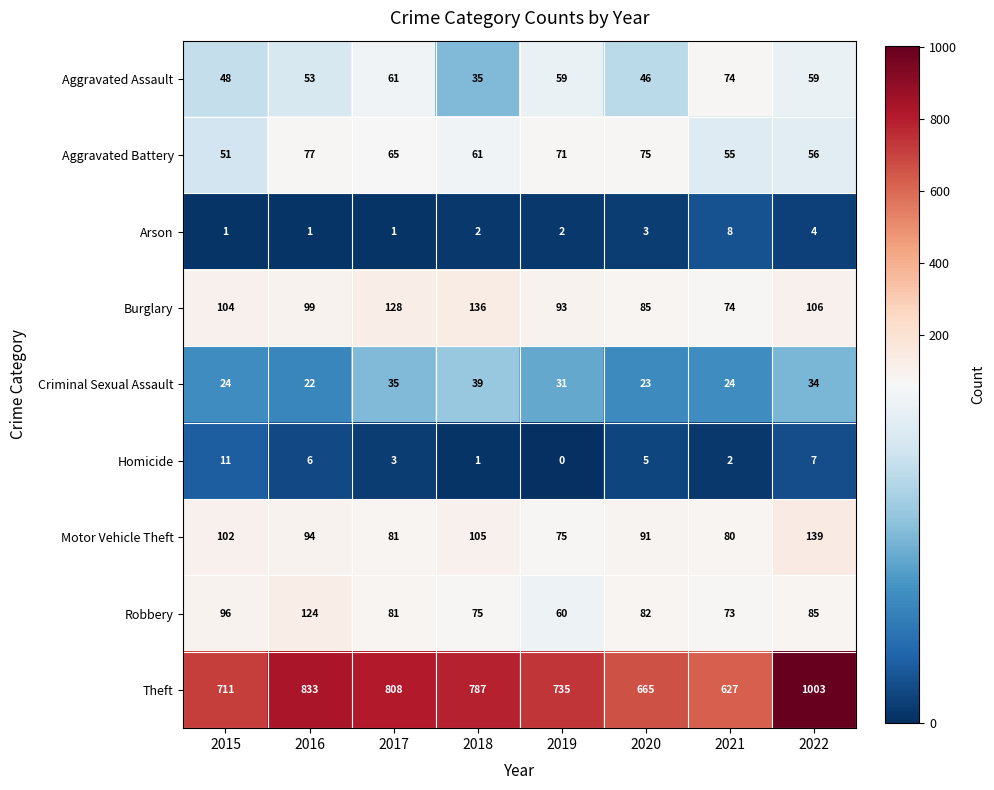

What value does the Theft series have at 2018, to the nearest 5?

785